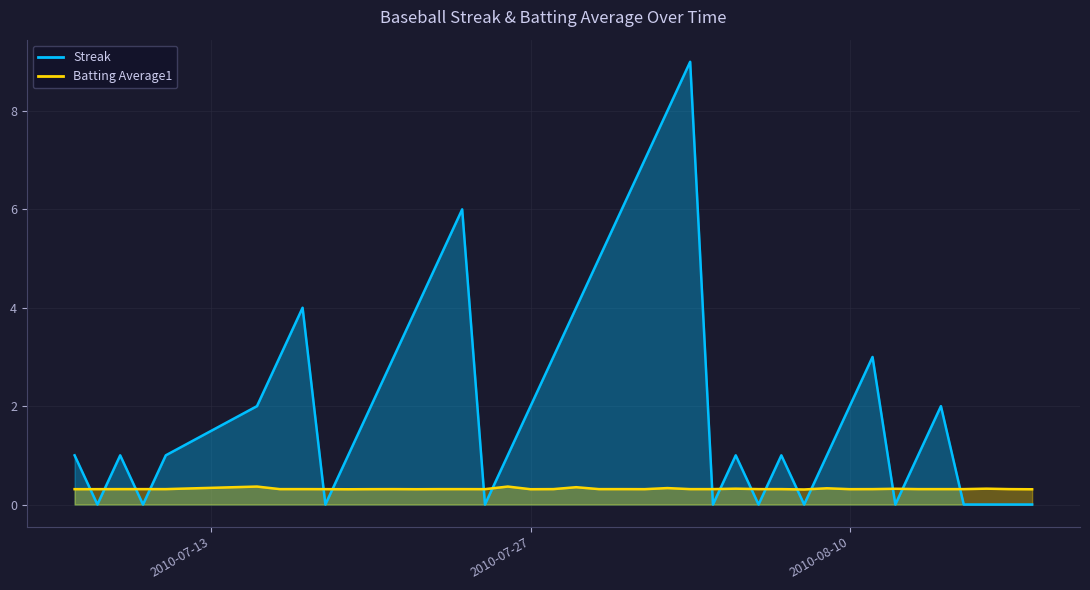

What is the maximum value for Streak?

9.0